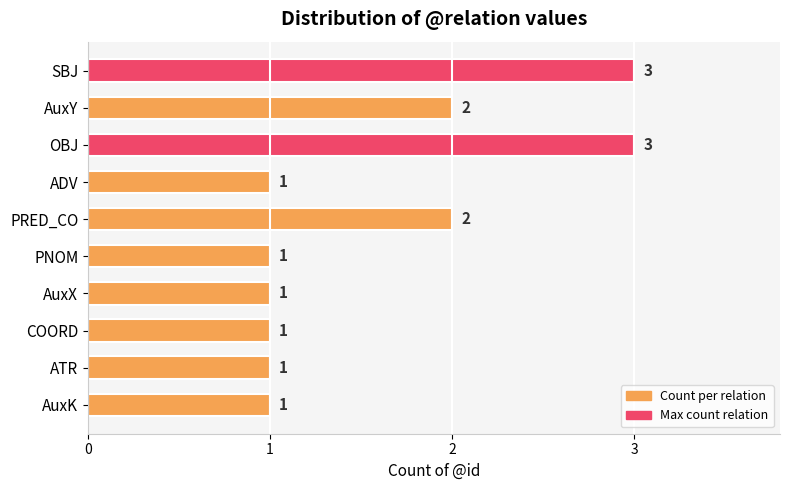

Which has a higher value, PRED_CO or ATR?

PRED_CO